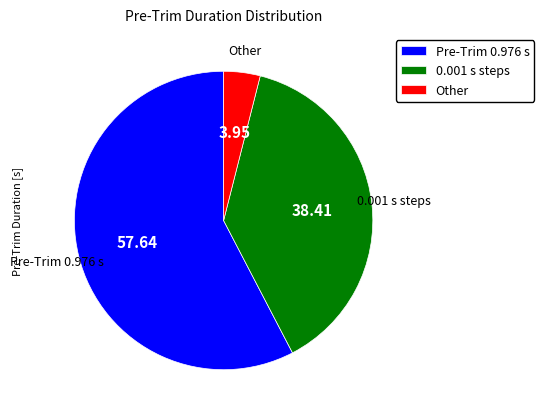

Which has a higher value, Other or Pre-Trim 0.976 s?

Pre-Trim 0.976 s